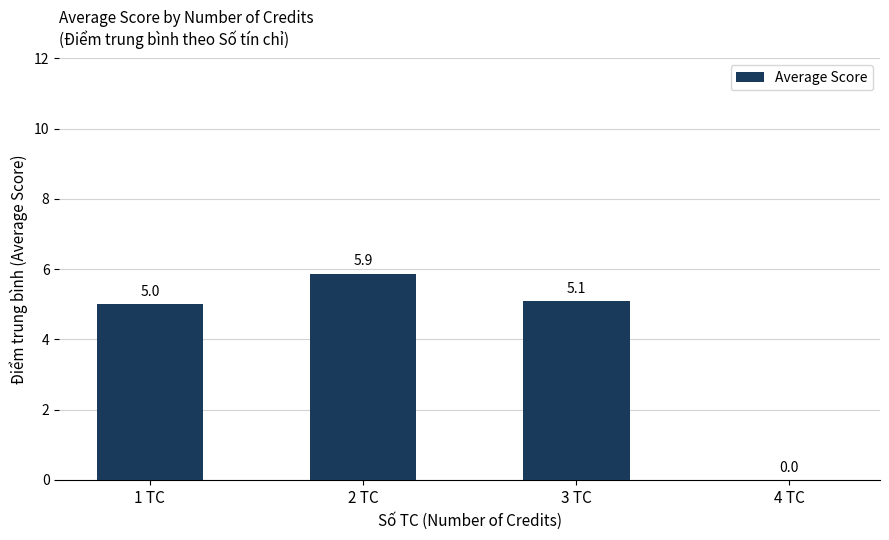

What is the sum of the values at 4 TC and 1 TC?

5.0